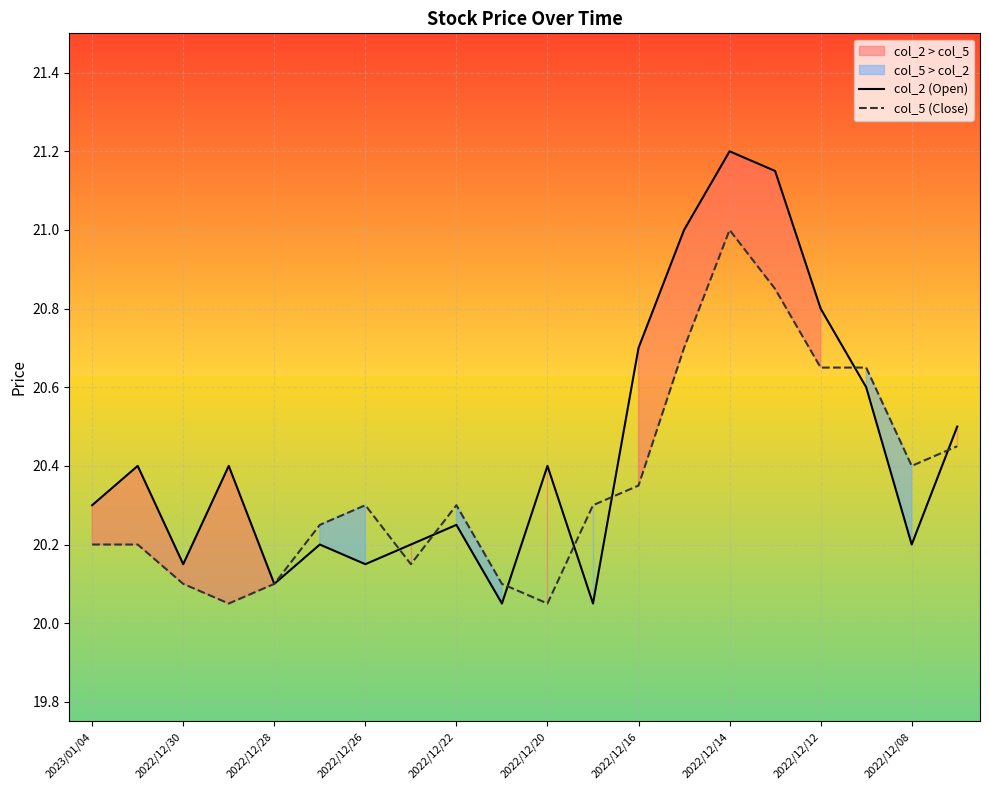

Which category has the highest value in the col_2 (Open) series?

2022/12/14